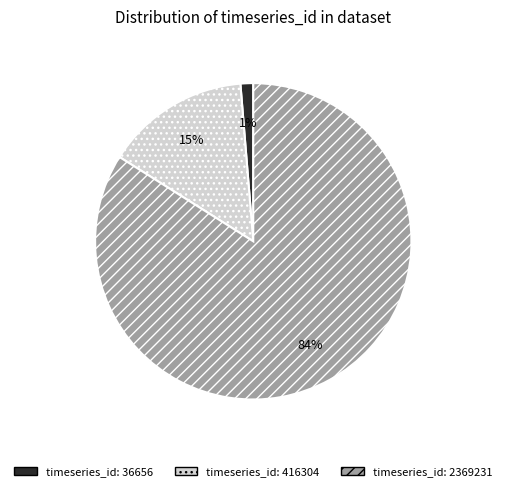

Is there any slice that represents more than half of the pie?

Yes